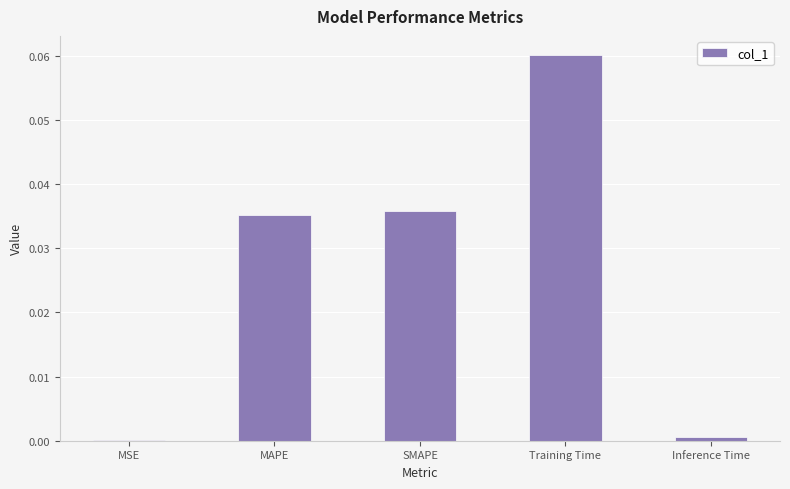

True or false: the data shows 0.0 at Inference Time.

True